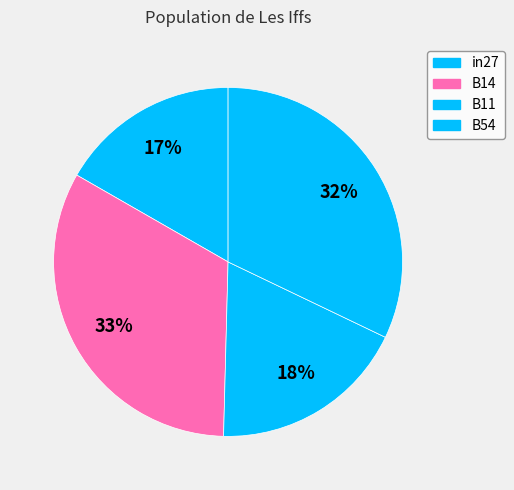

What percentage is the in27 slice, to the nearest percent?

17%